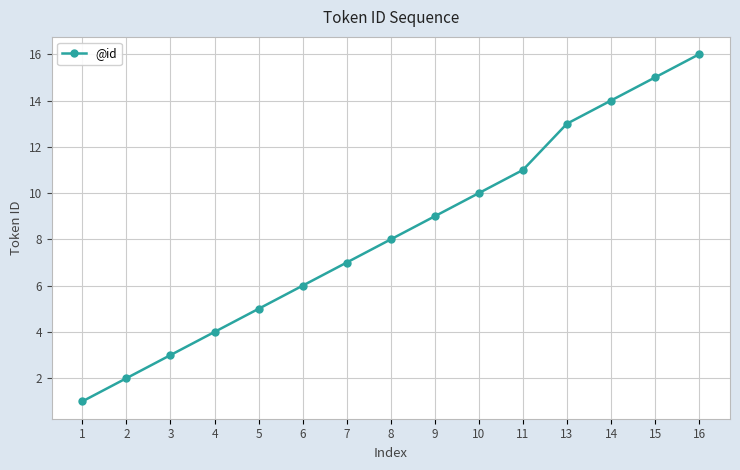

Approximately how many times larger is the value at 2 compared to 14?

0.1